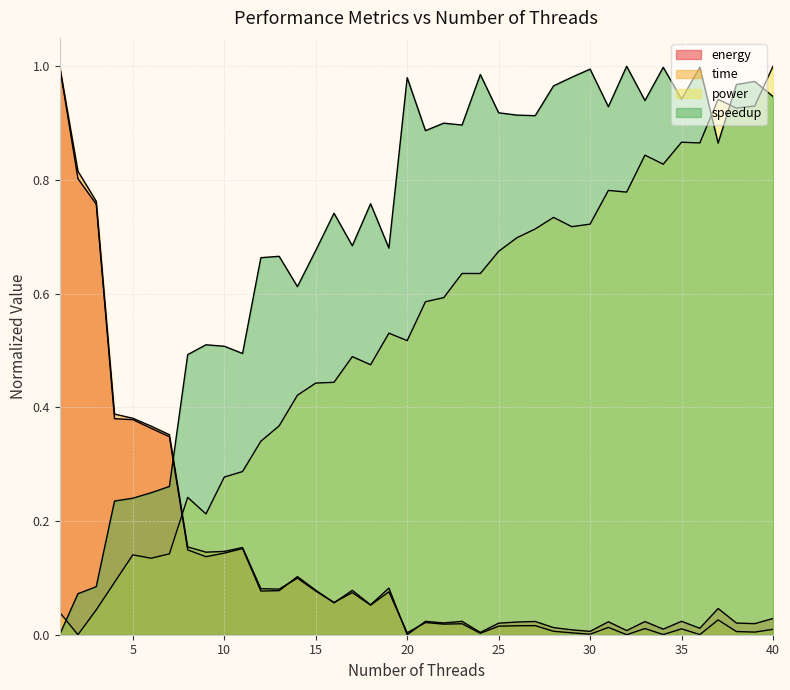

Where do time and power first cross each other?

7 and 8